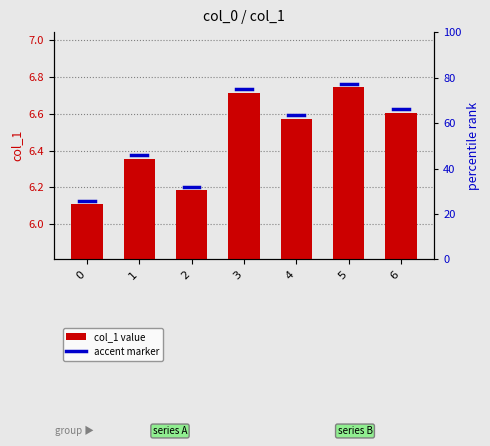

What is the ratio of the value at 4 to the value at 0?

1.1